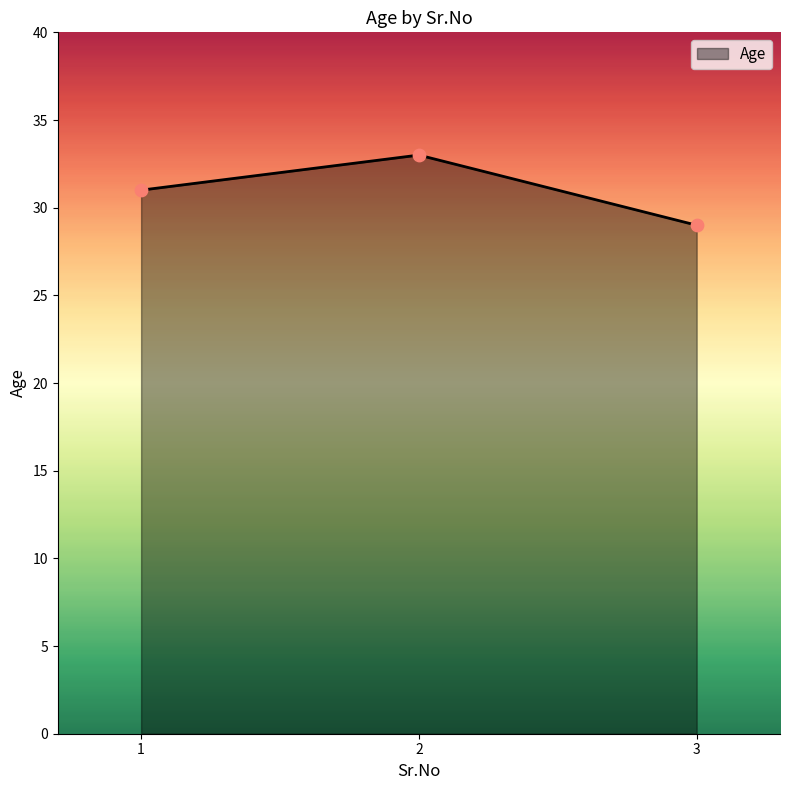

Which has a higher value, 3 or 1?

1